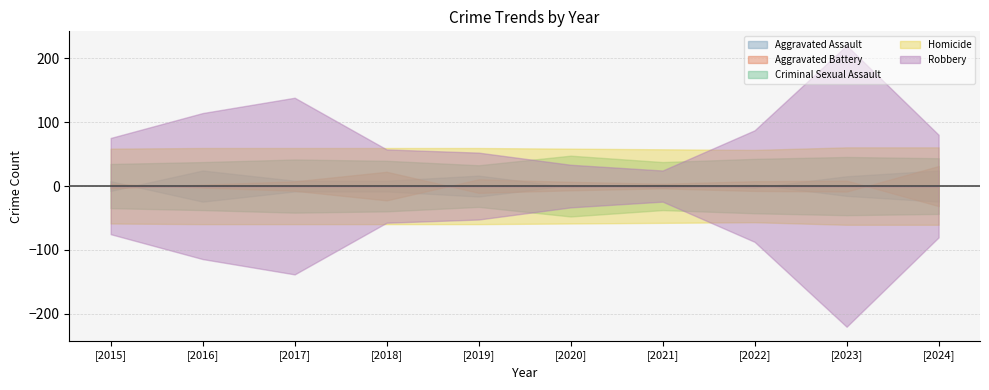

What is the sum of all Aggravated Assault values?

724